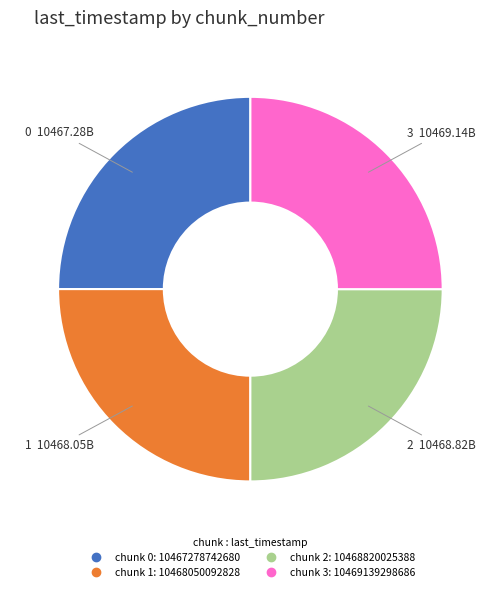

Count the number of slices in the pie.

4